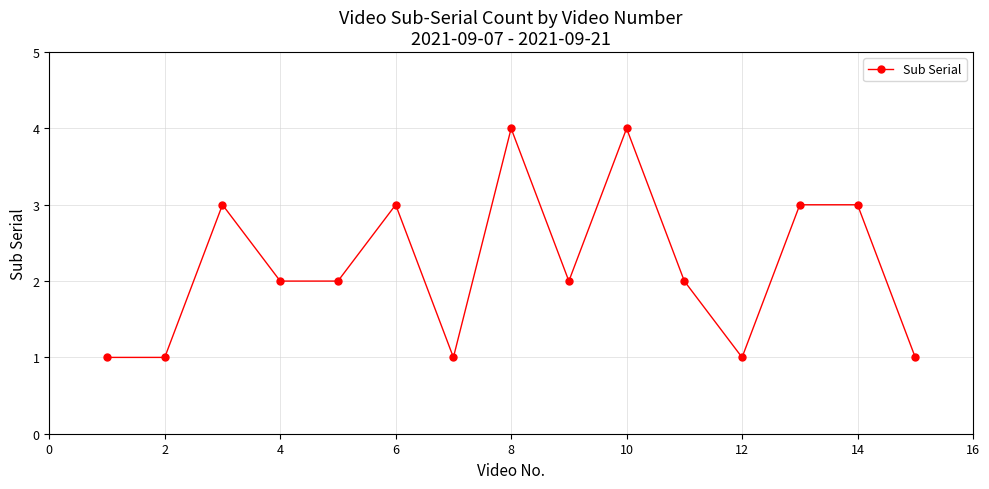

What is the value of the 9th point from the left?

2